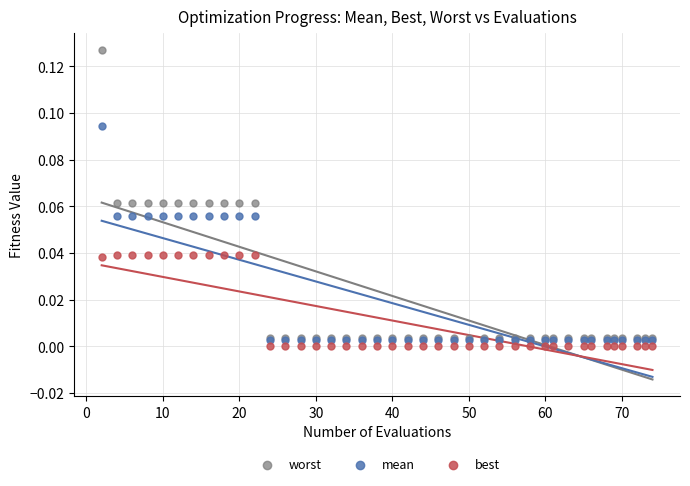

Which series reaches the maximum Y coordinate?

worst